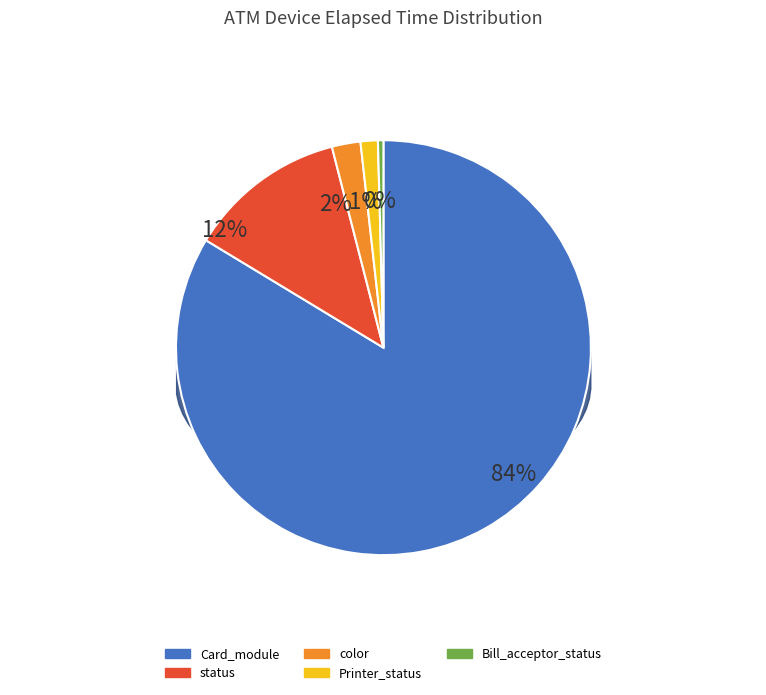

The Printer_status slice represents 11% of the pie. True or false?

False